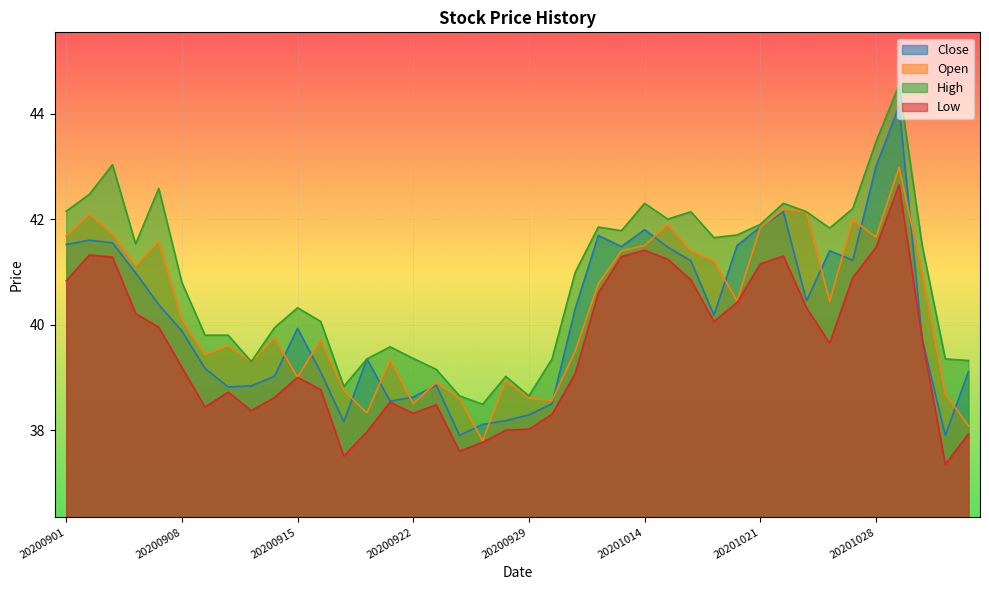

True or false: Open has more than 1 interior local peaks.

True